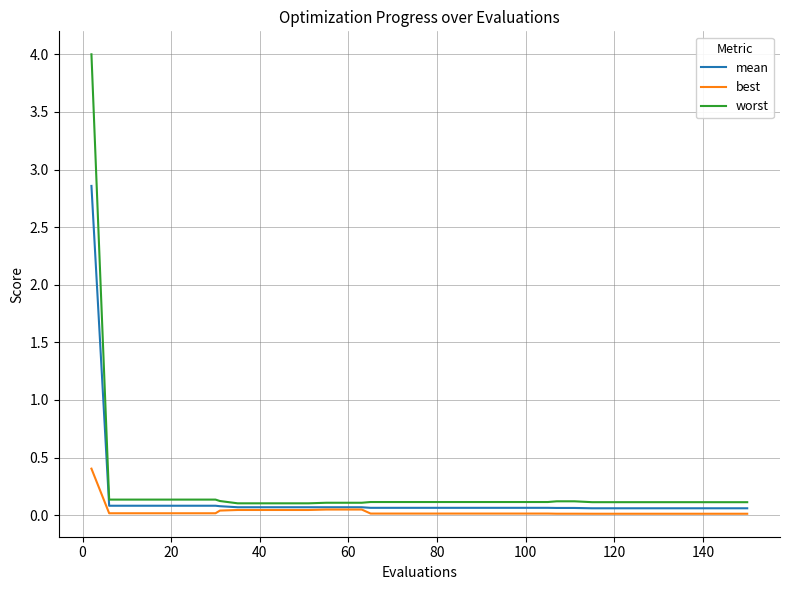

What is the maximum value shown in the chart?

4.0